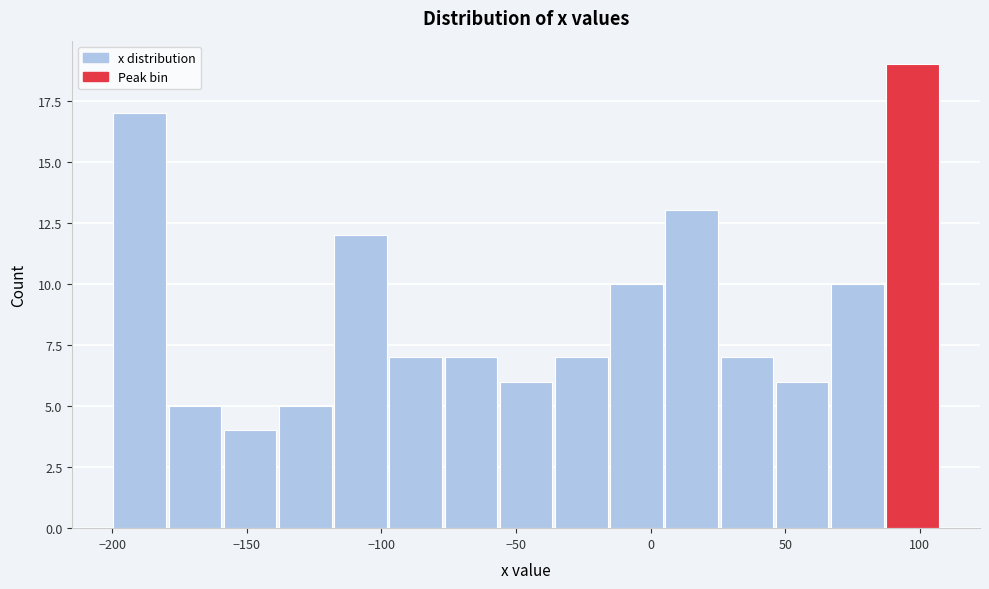

Reading left to right, list every bar in this chart as the range it spans on the x-axis followed by its height. Neither the bar edges nor the heights are printed on the chart, so give them approximately, as read against the axes.

-200.0 to -179.5: 17
-179.5 to -159.0: 5
-159.0 to -138.5: 4
-138.5 to -118.0: 5
-118.0 to -97.5: 12
-97.5 to -77.0: 7
-77.0 to -56.5: 7
-56.5 to -36.0: 6
-36.0 to -15.5: 7
-15.5 to 5.0: 10
5.0 to 25.5: 13
25.5 to 46.0: 7
46.0 to 66.5: 6
66.5 to 87.0: 10
87.0 to 107.5: 19